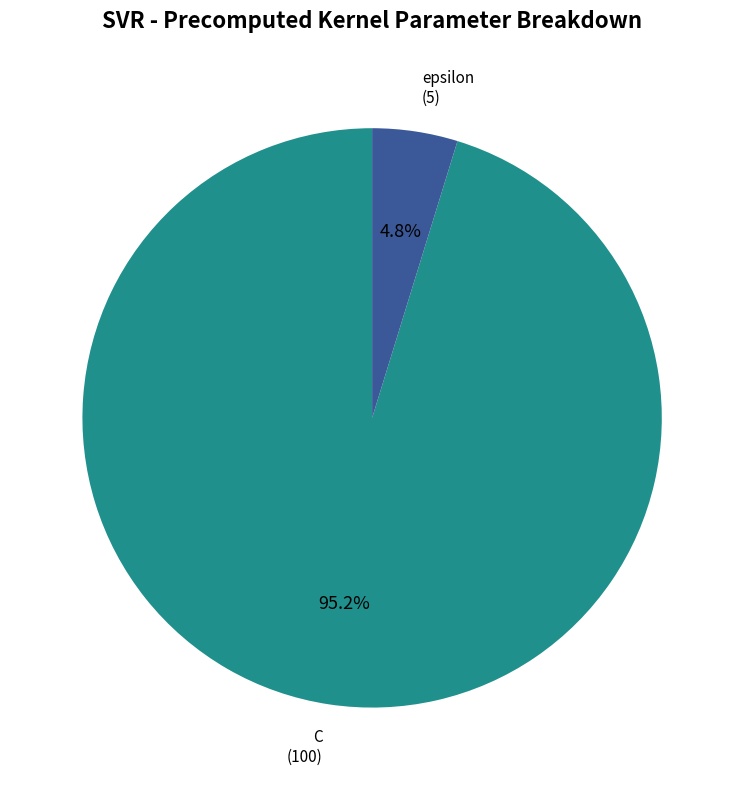

Count the number of slices in the pie.

2